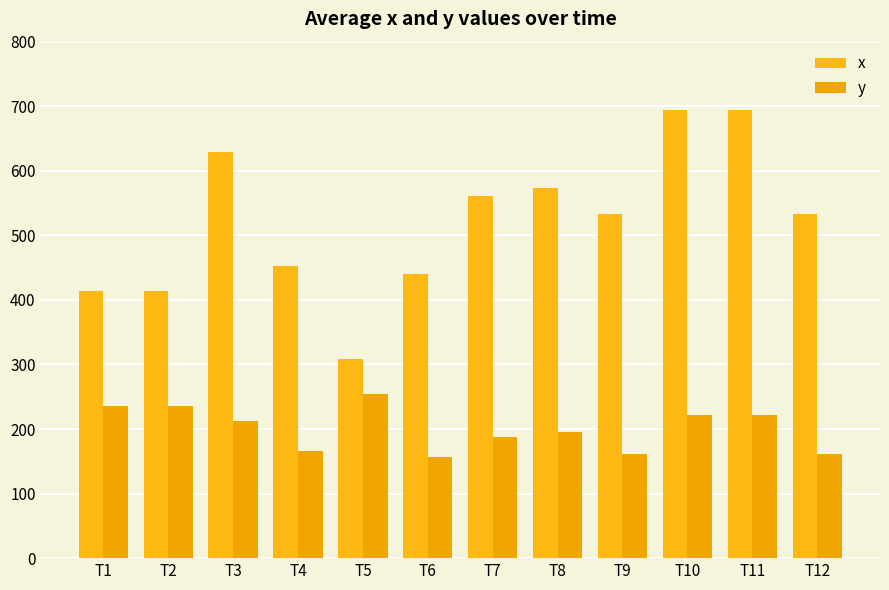

What is the value of the y bar at the 9th from the left?

162